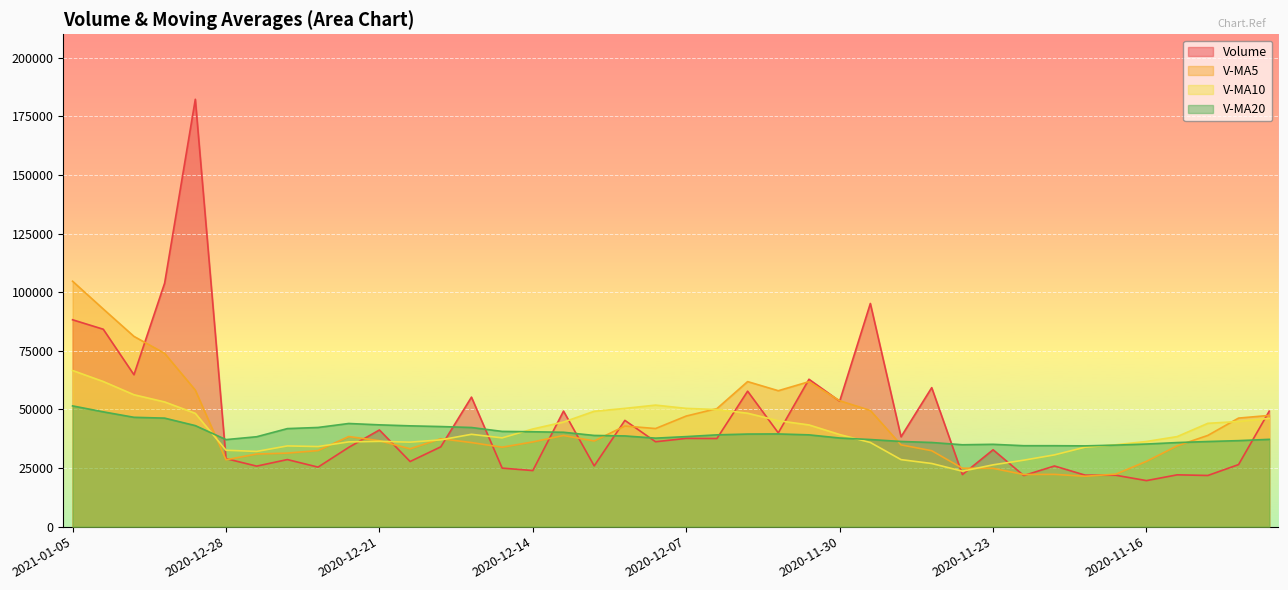

What is the label of the 28th point from the left?

2020-11-26